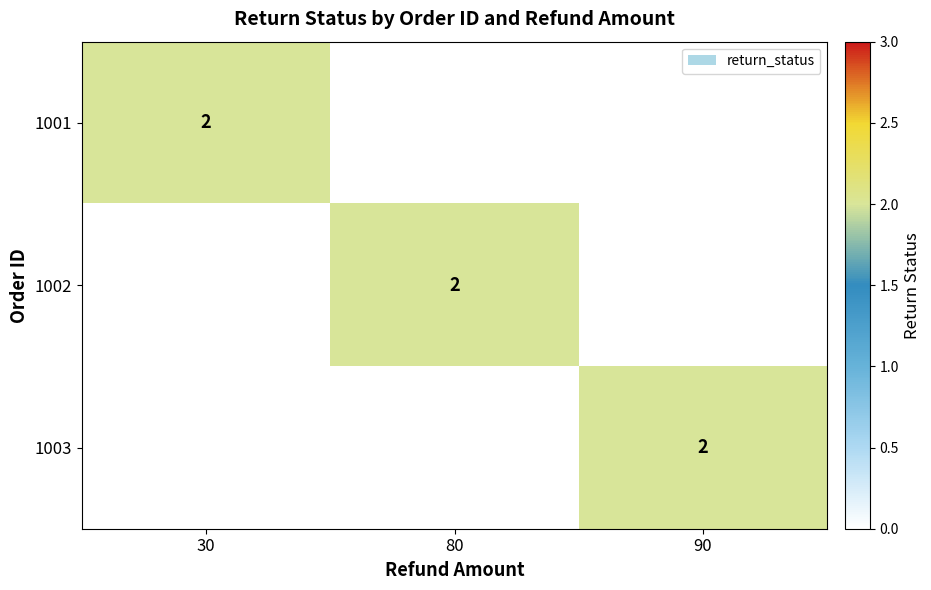

Is it true that 1003 equals 2 at 90?

True